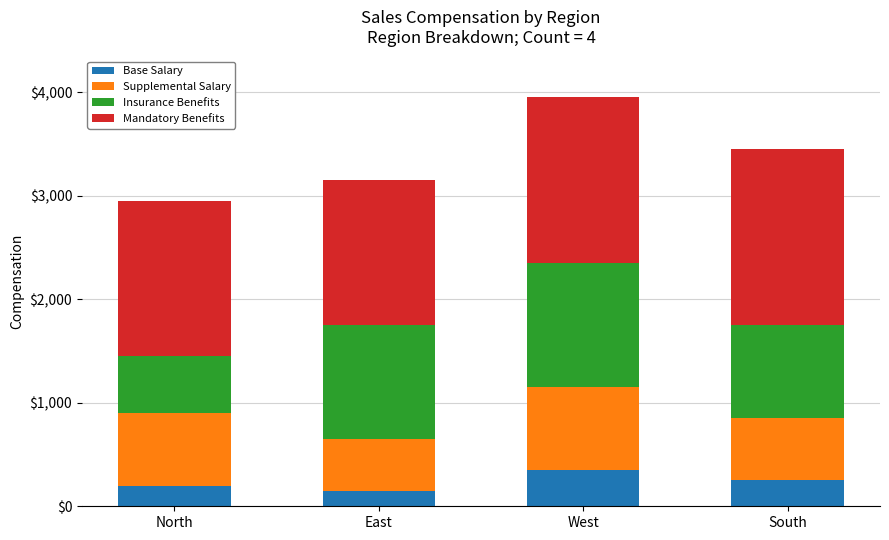

What is the difference between the Base Salary values at East and West?

200.0